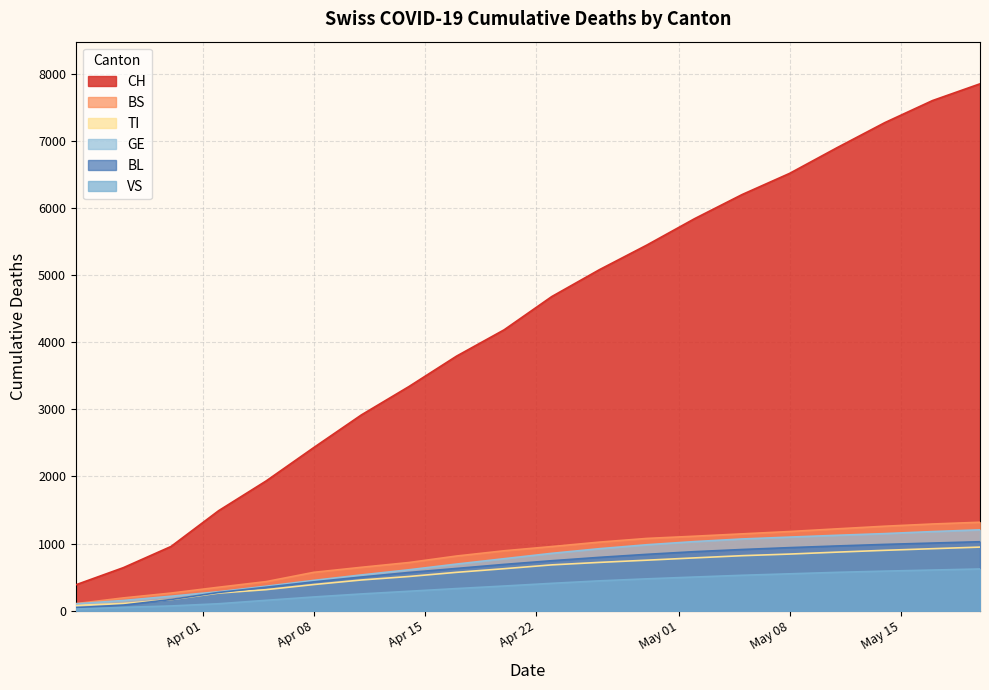

Which series has the widest spread of values?

CH